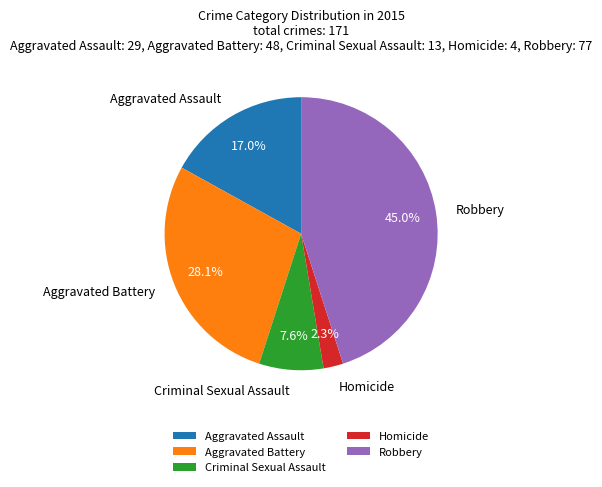

To the nearest percent, what is the difference between the largest and smallest slice percentages?

43%